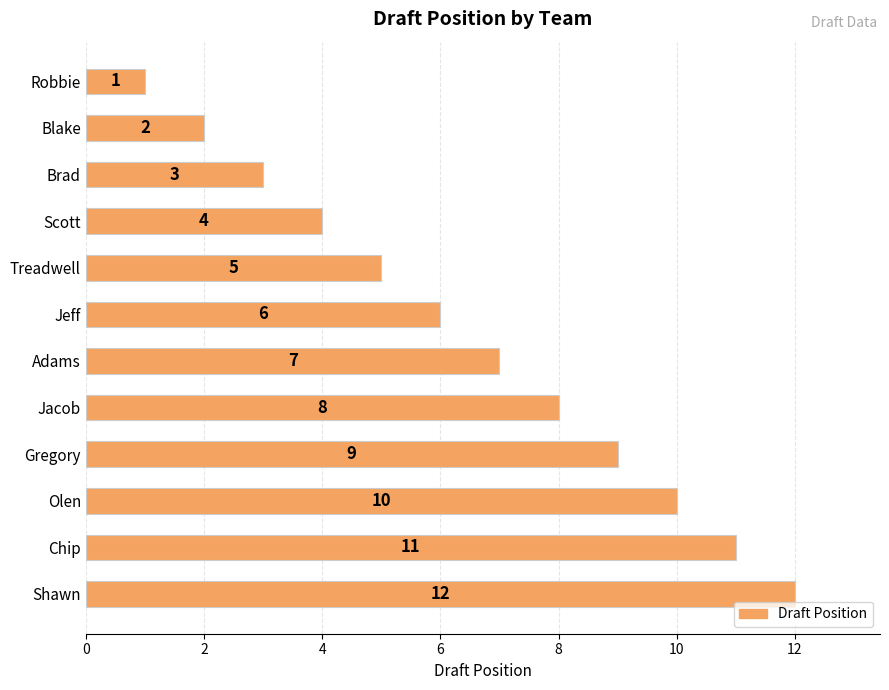

Are the bars horizontal?

Yes